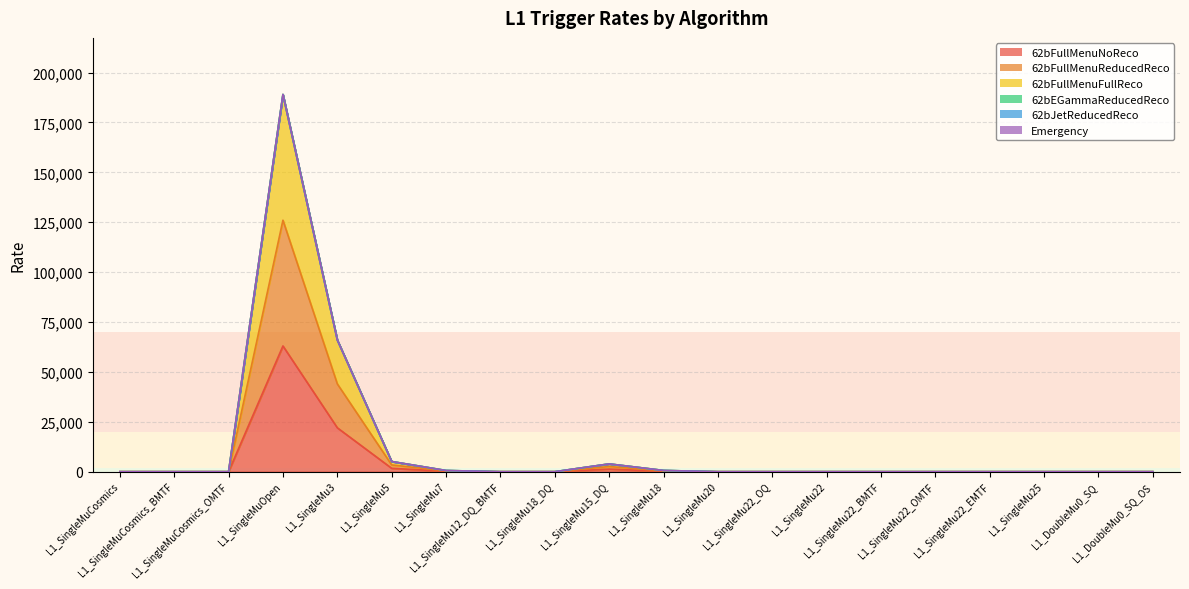

In 62bFullMenuFullReco, how many points are higher than both neighbors (excluding endpoints)?

4